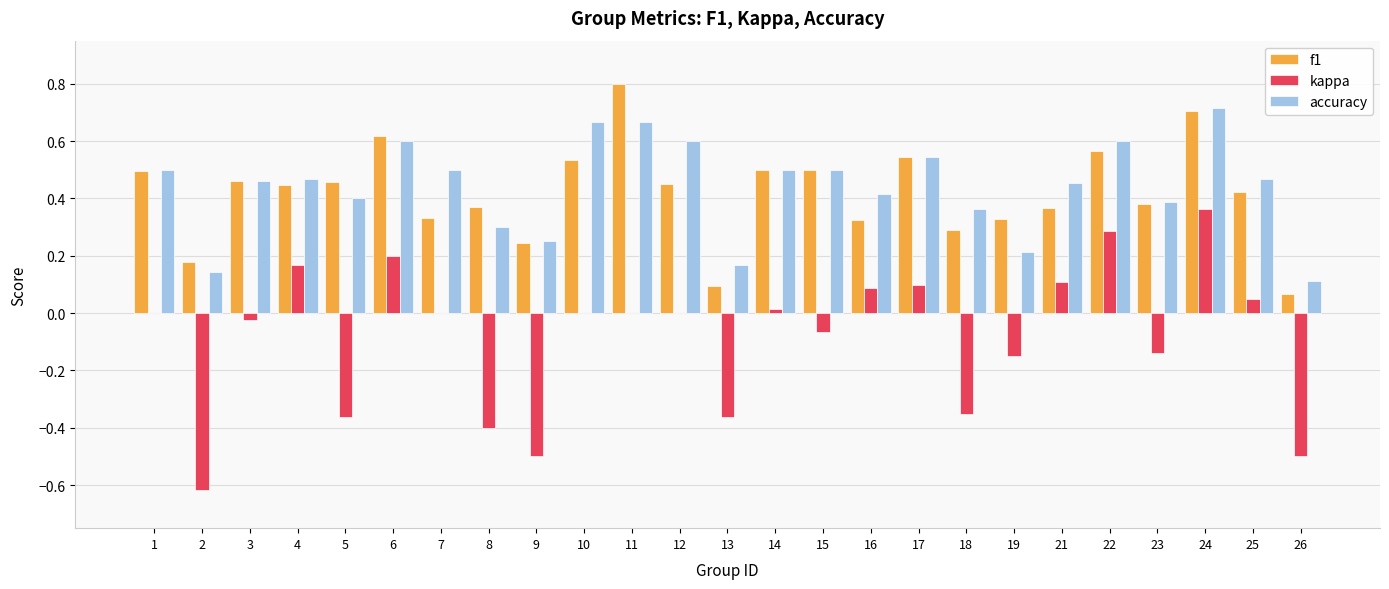

Are the bars horizontal?

No